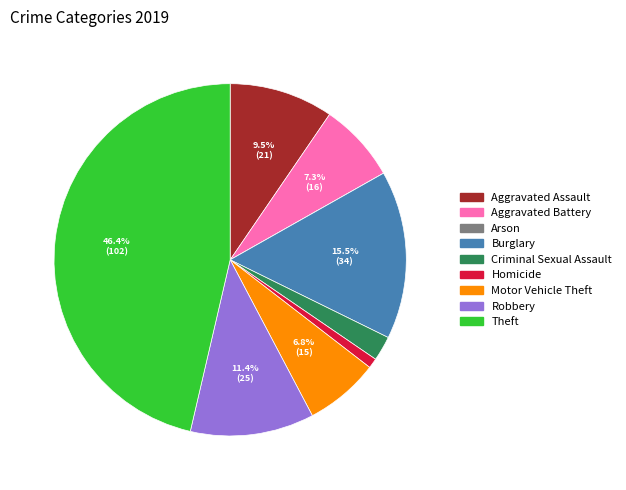

Does Robbery account for over 50% of the chart?

No